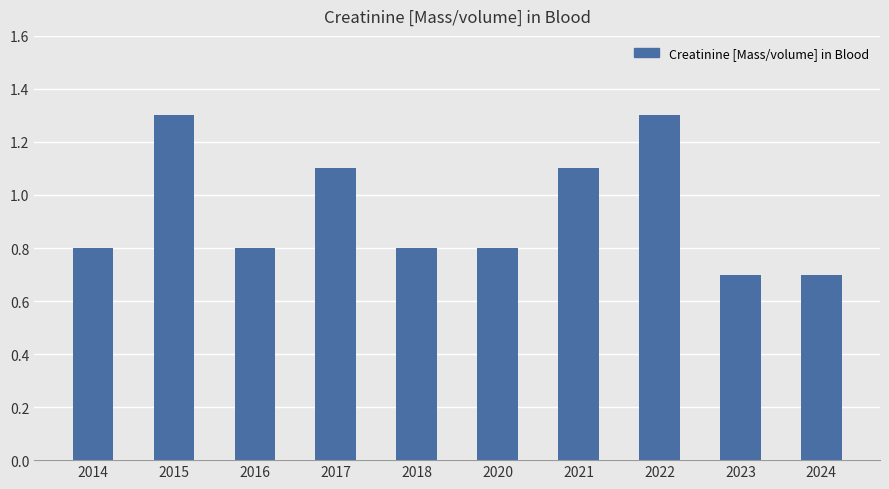

What is the smallest value displayed?

0.7